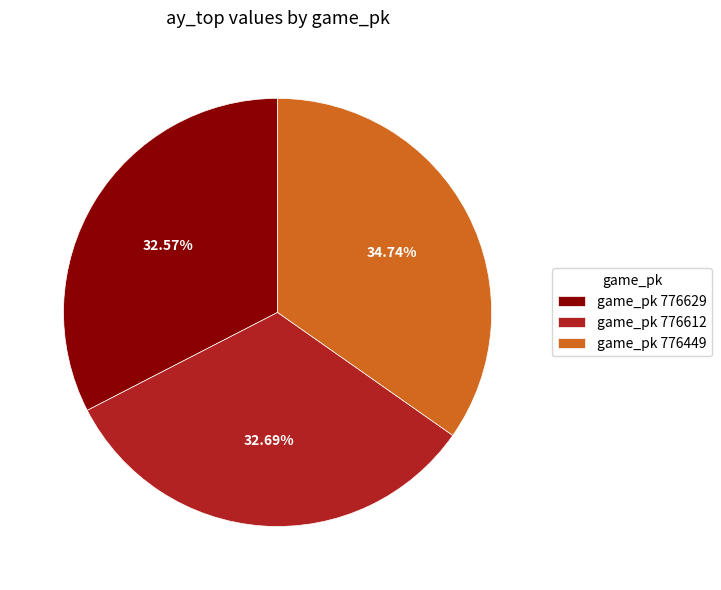

Approximately how many times larger is the value at game_pk 776449 compared to game_pk 776629?

1.1